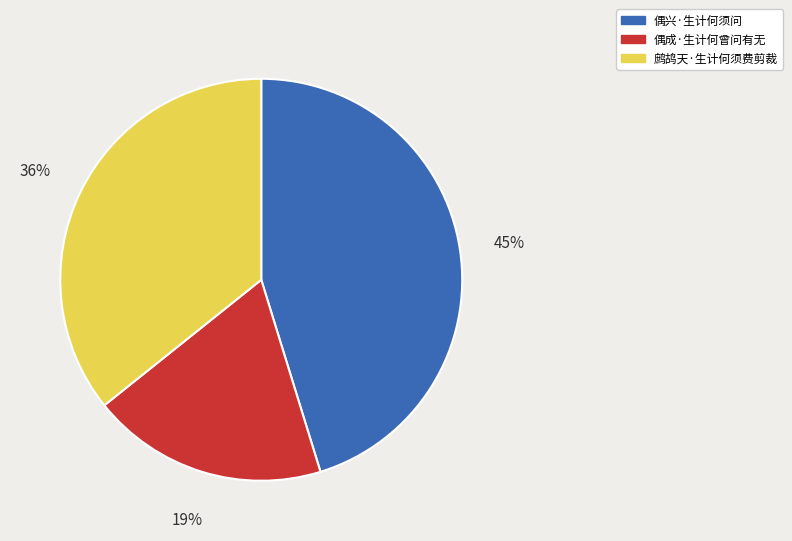

To the nearest percent, what portion does 偶成·生计何曾问有无 represent?

19%